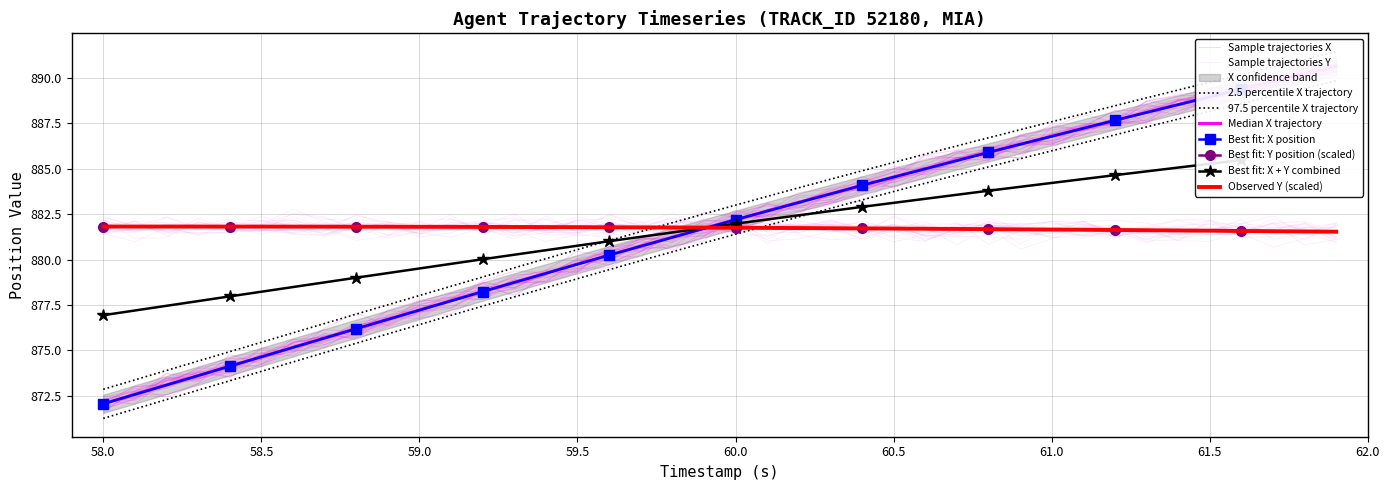

The value of Y at 58.2 is 1530.3. True or false?

False